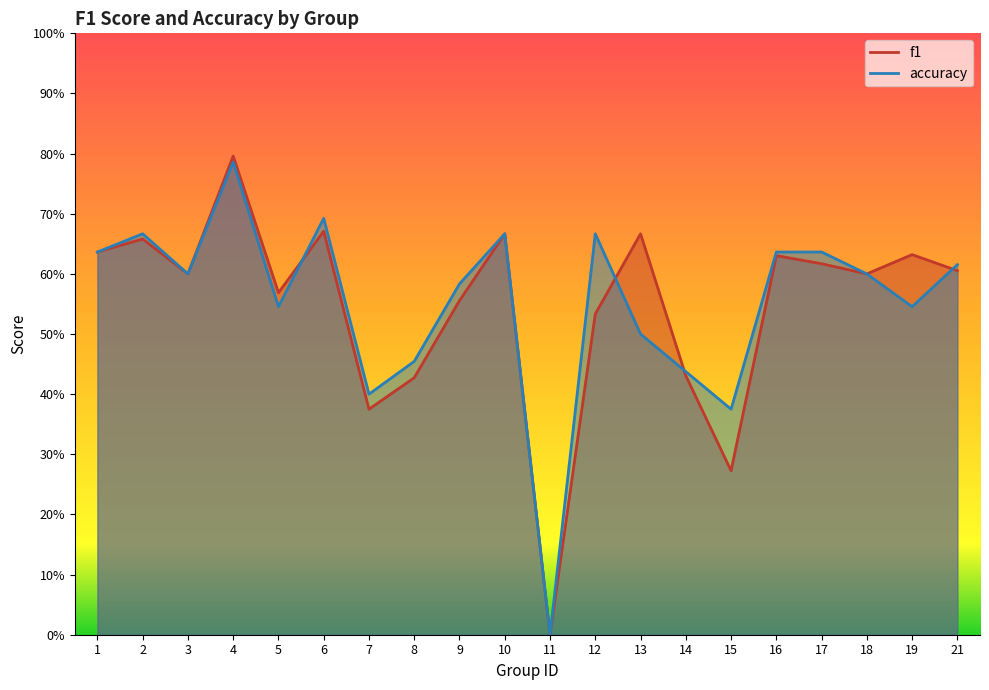

In f1, how many points are higher than both neighbors (excluding endpoints)?

7